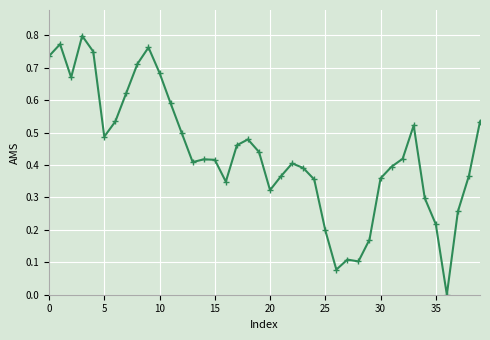

True or false: there are more than 0 points higher than both neighbors.

True